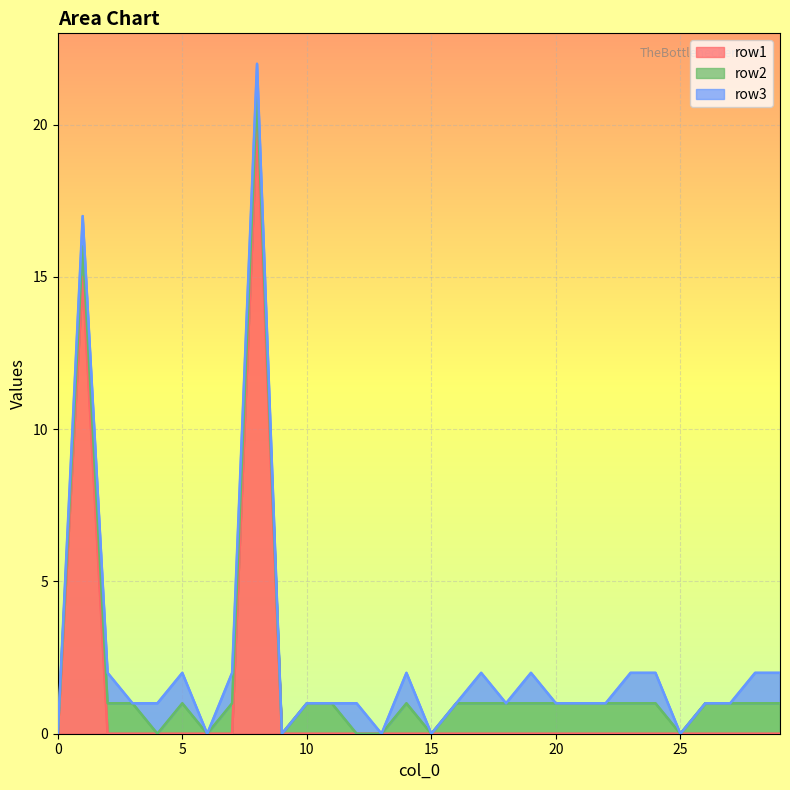

At which label does row1 reach its peak?

8